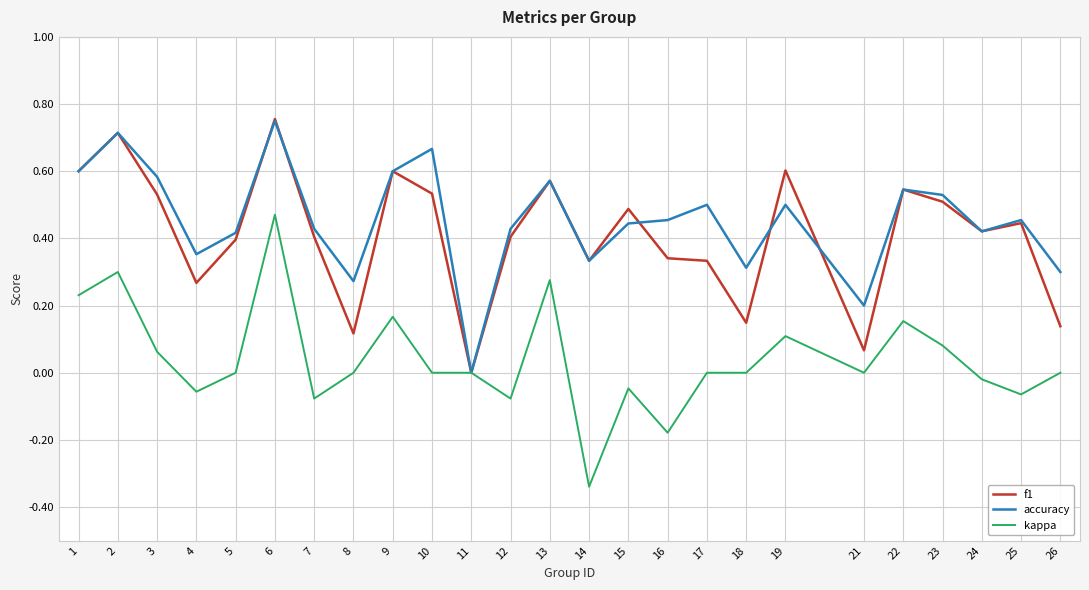

Between 1 and 3, which series saw the biggest shift?

kappa